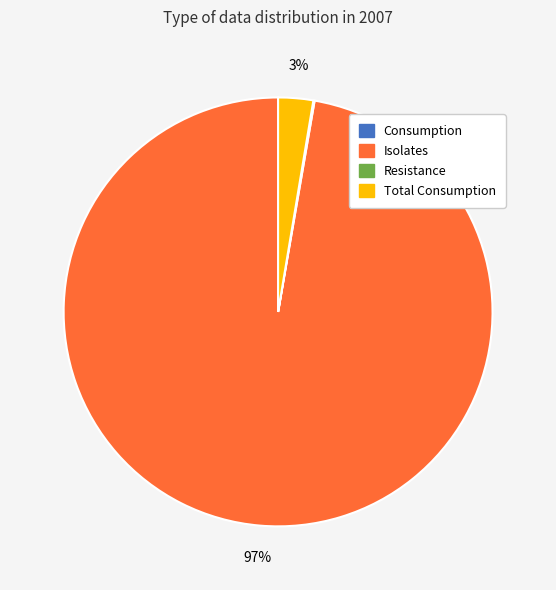

What is the largest slice in the pie chart?

Isolates